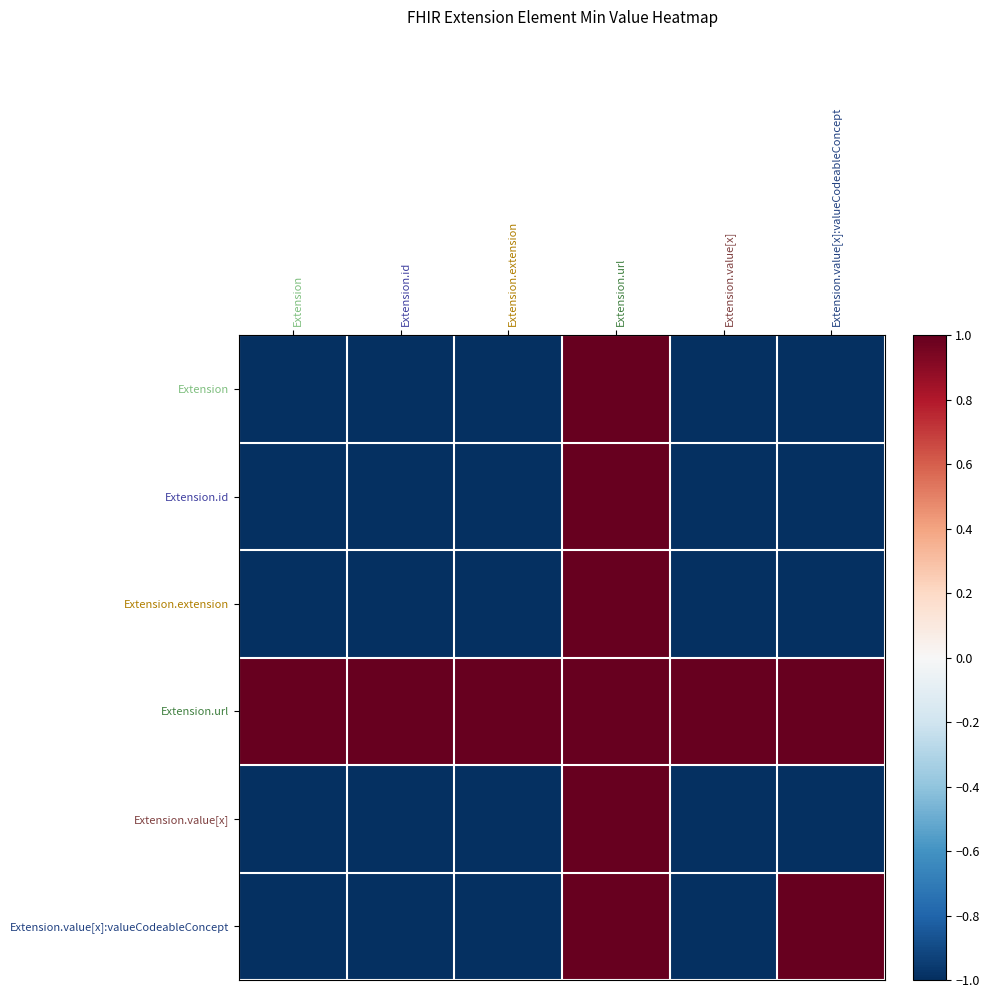

Between Extension.id and Extension.value[x]:valueCodeableConcept, which series saw the biggest shift?

Extension.value[x]:valueCodeableConcept